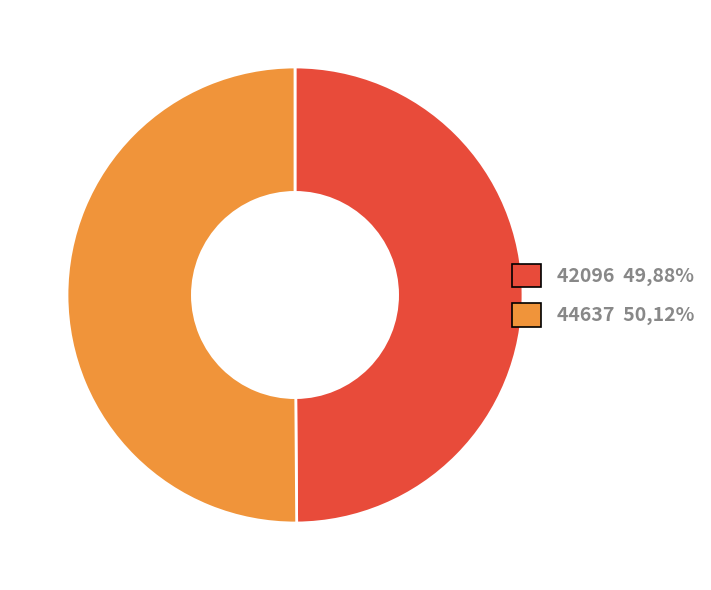

Is it true that 42096 is 50% of the pie?

True